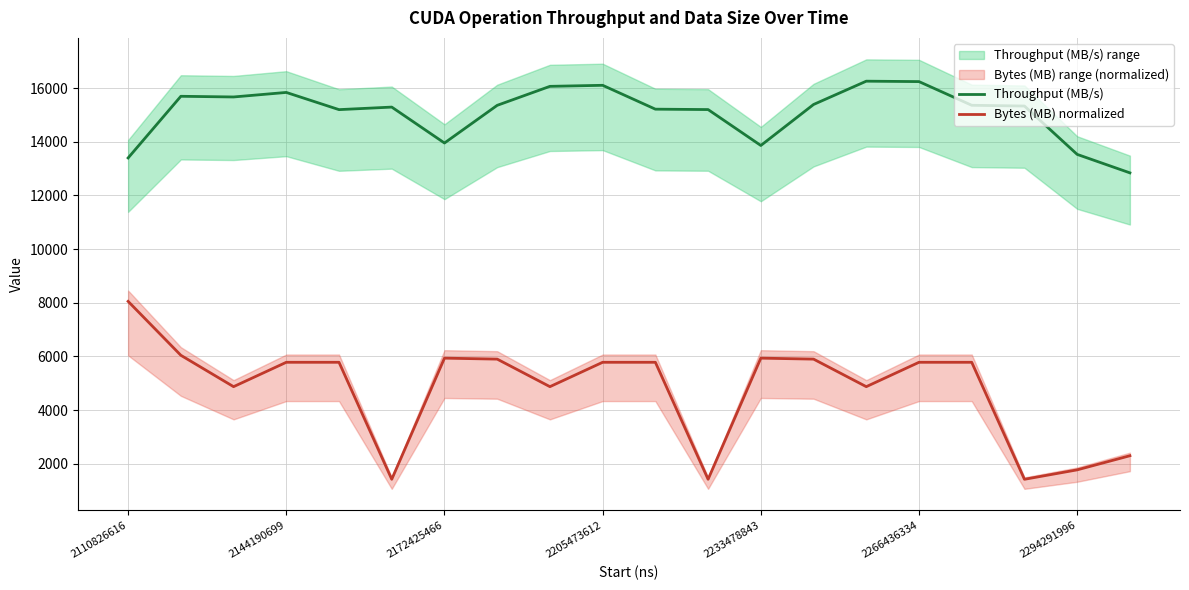

How many interior local valleys does the Bytes (MB) normalized series have?

6